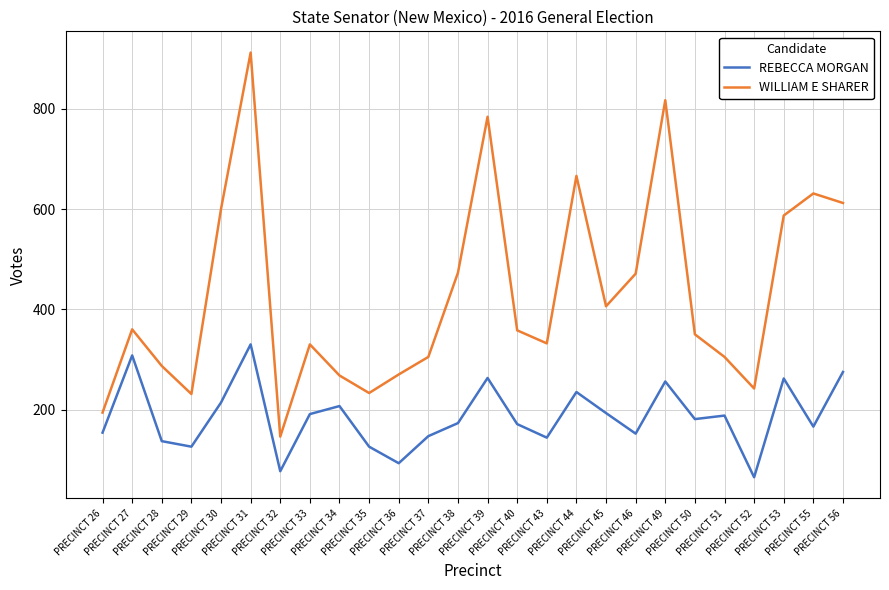

The WILLIAM E SHARER series shows 457 at PRECINCT 28. True or false?

False